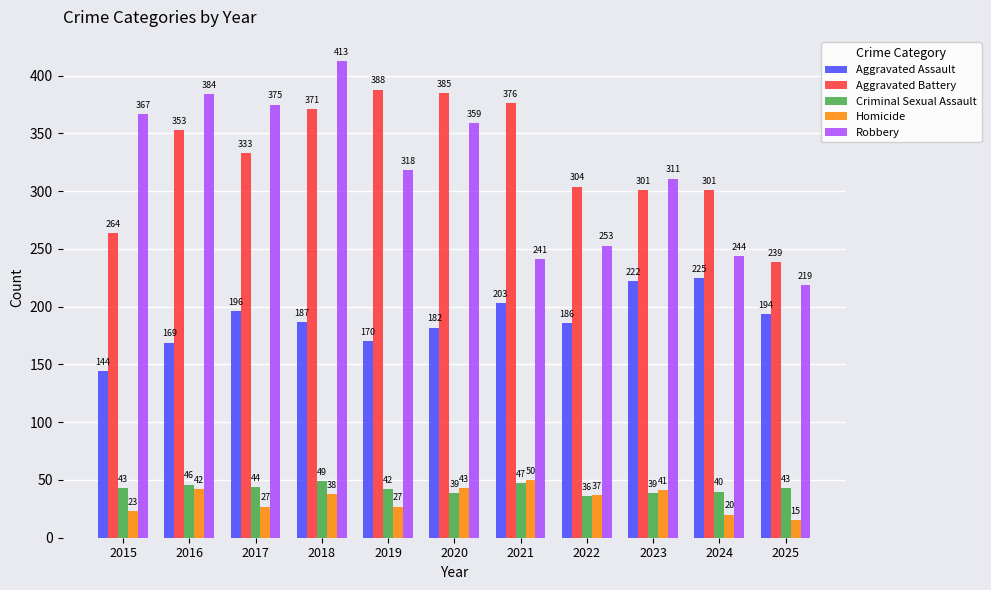

How many groups of bars are there?

11